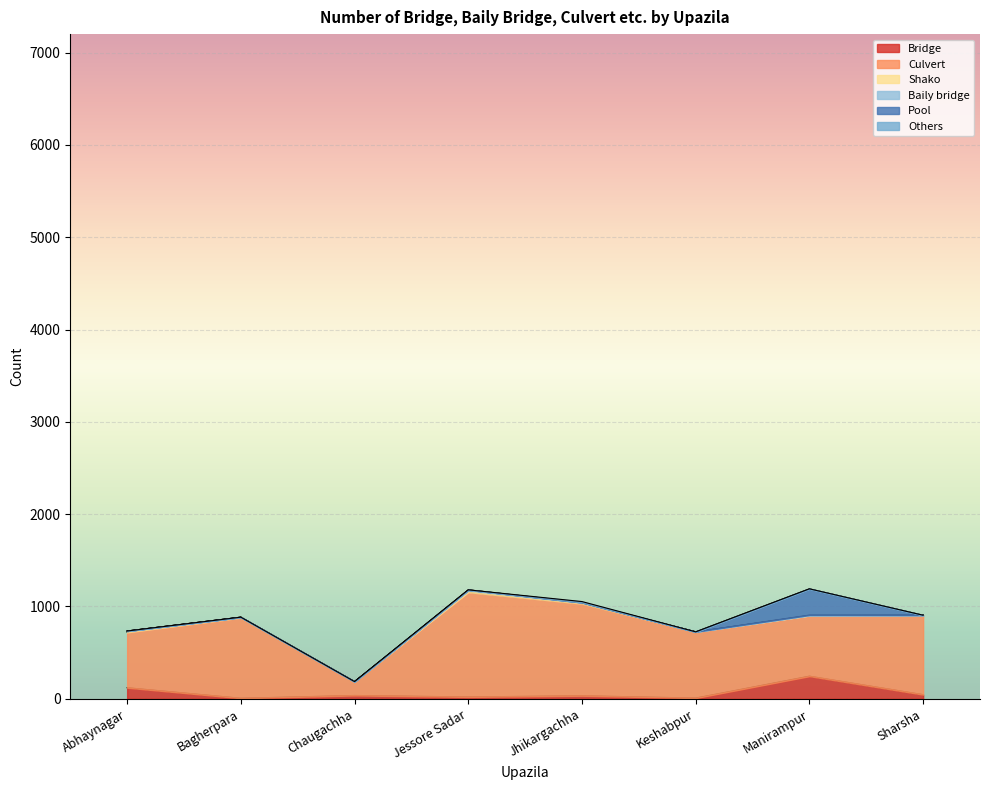

Count the number of data series in this chart.

6